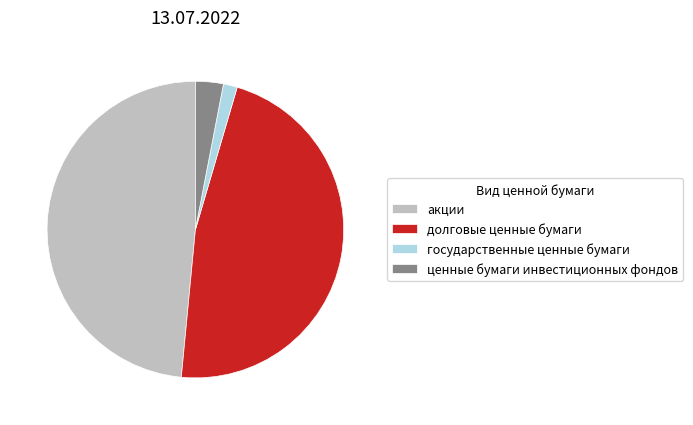

Rank the categories by value from lowest to highest.

государственные ценные бумаги, ценные бумаги инвестиционных фондов, долговые ценные бумаги, акции